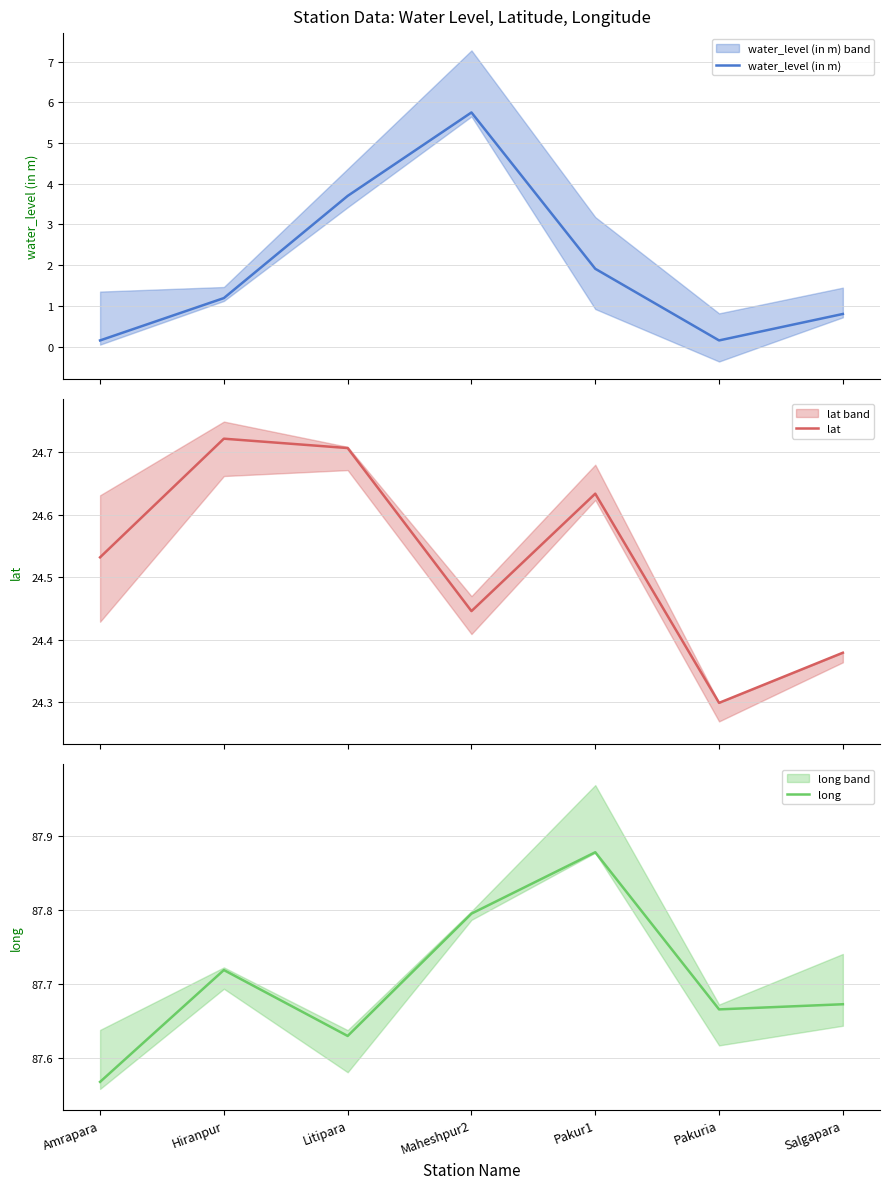

Reading left to right, transcribe all the data shown in this chart.

water_level (in m): 0.1	1.2	3.7	5.8	1.9	0.1	0.8
lat: 24.5	24.7	24.7	24.4	24.6	24.3	24.4
long: 87.6	87.7	87.6	87.8	87.9	87.7	87.7